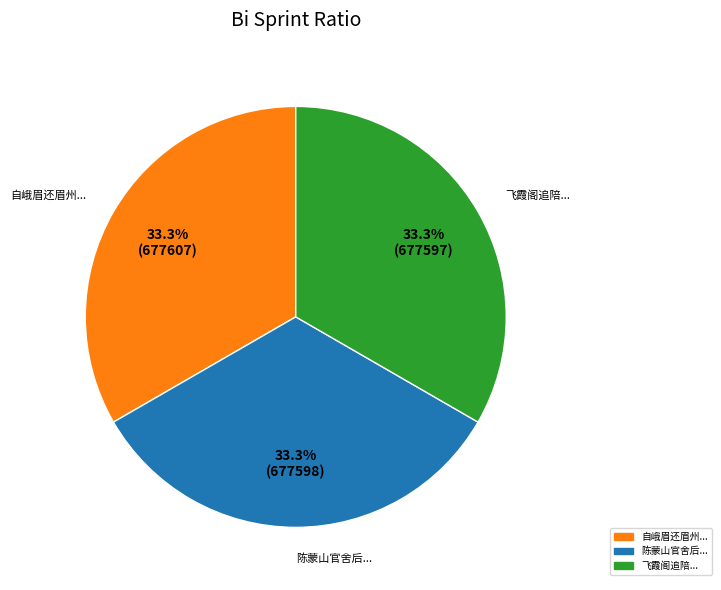

Is there a majority slice in this chart?

No